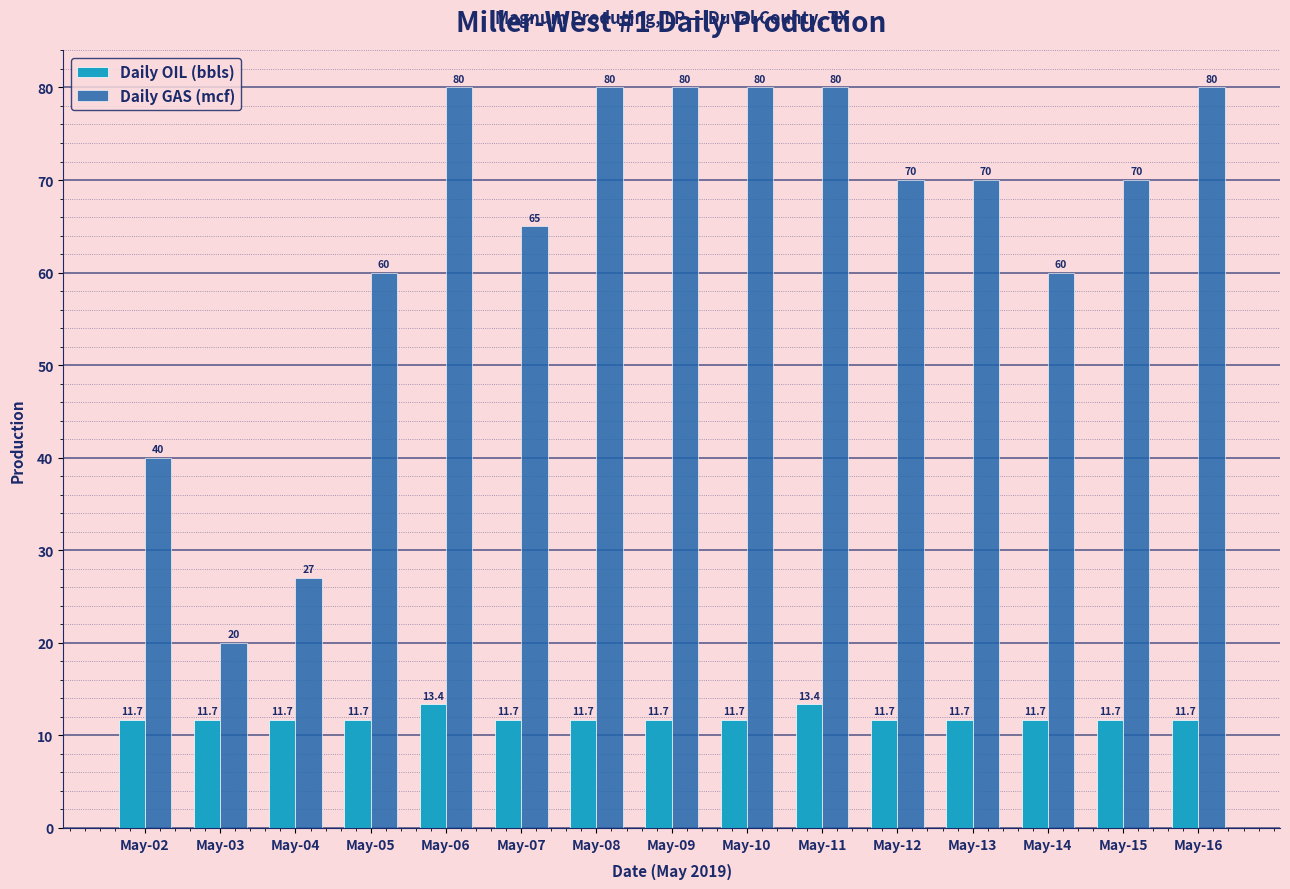

True or false: Daily GAS (mcf) has a value of 24.4 at May-15.

False